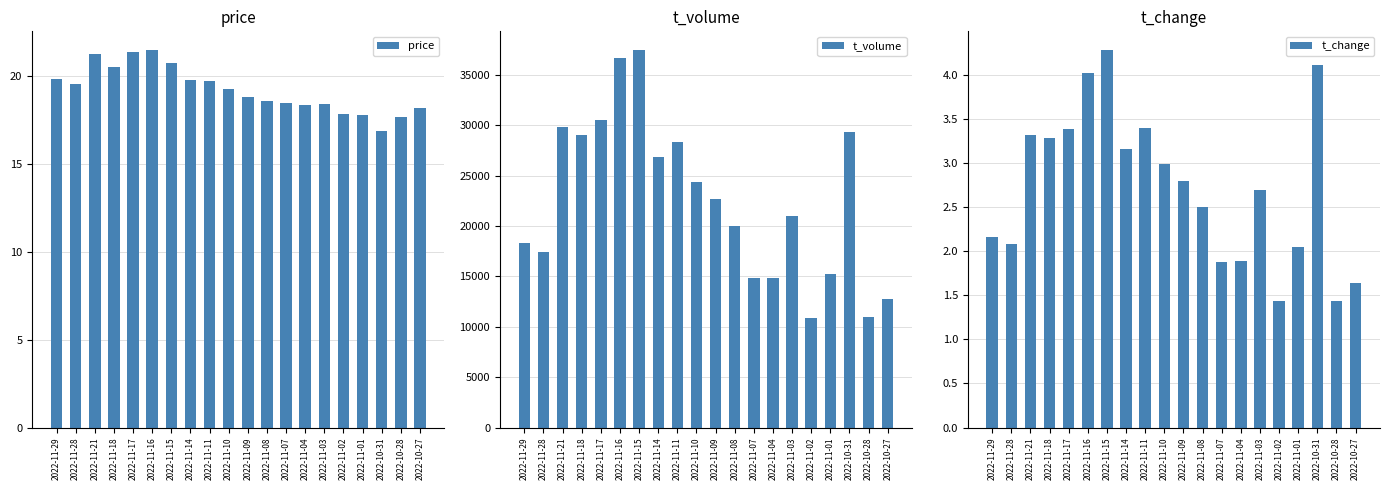

Which category has the lowest value across all series?

2022-11-02